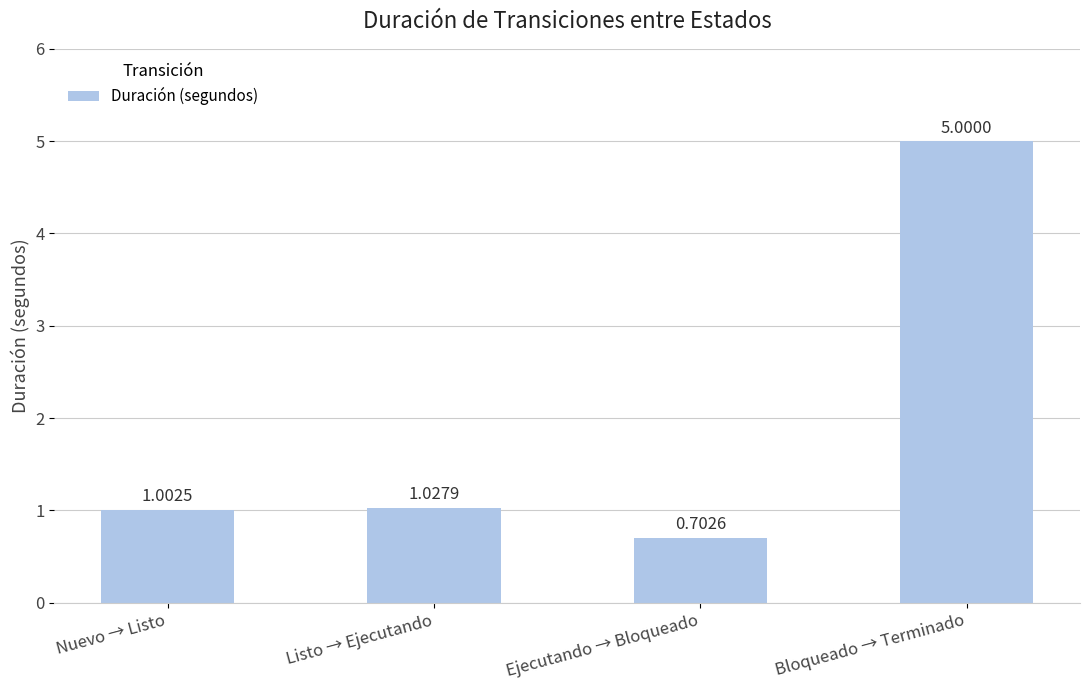

What is the difference between the maximum and minimum values?

4.3